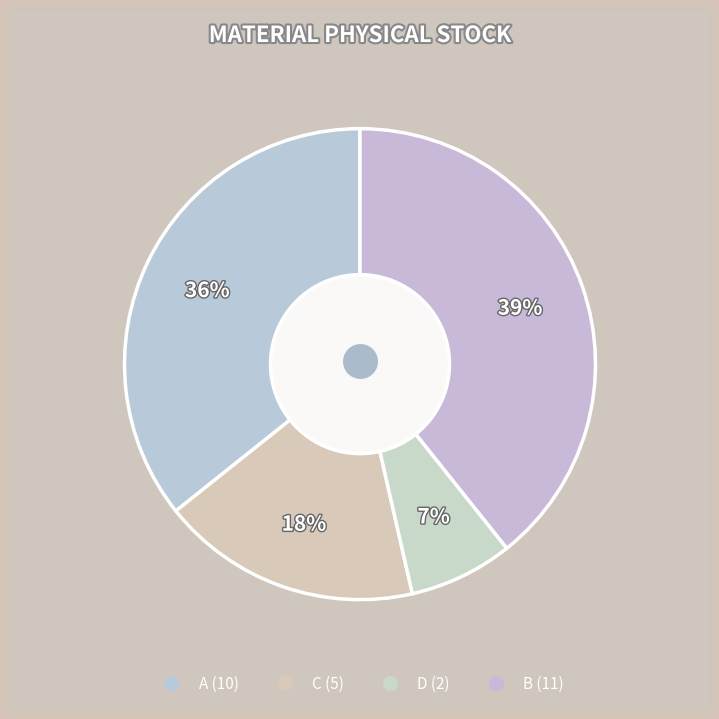

Is there a majority slice in this chart?

No